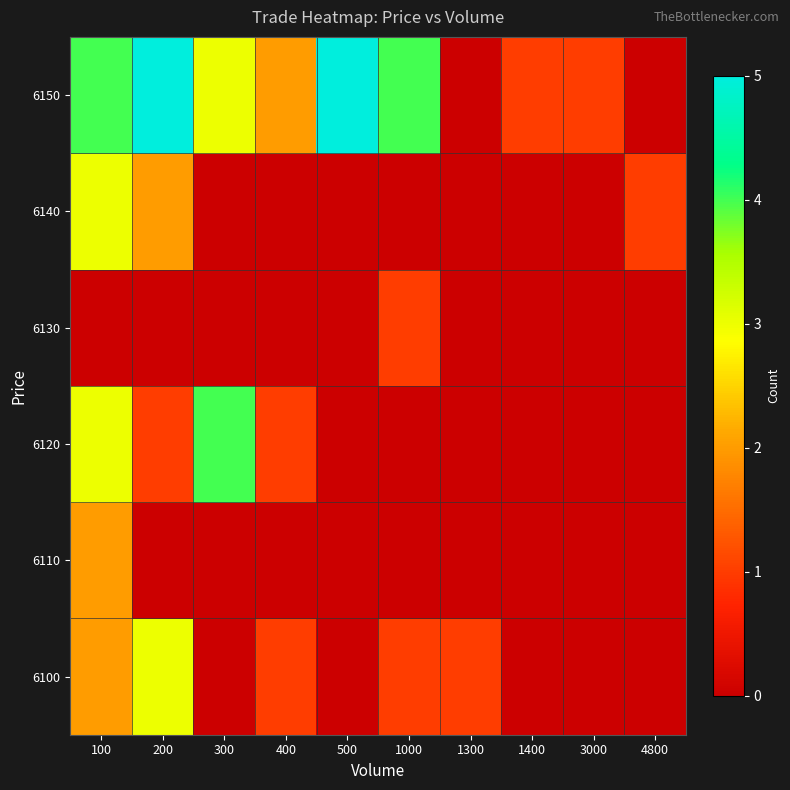

At which category is the sum across all series the highest?

100